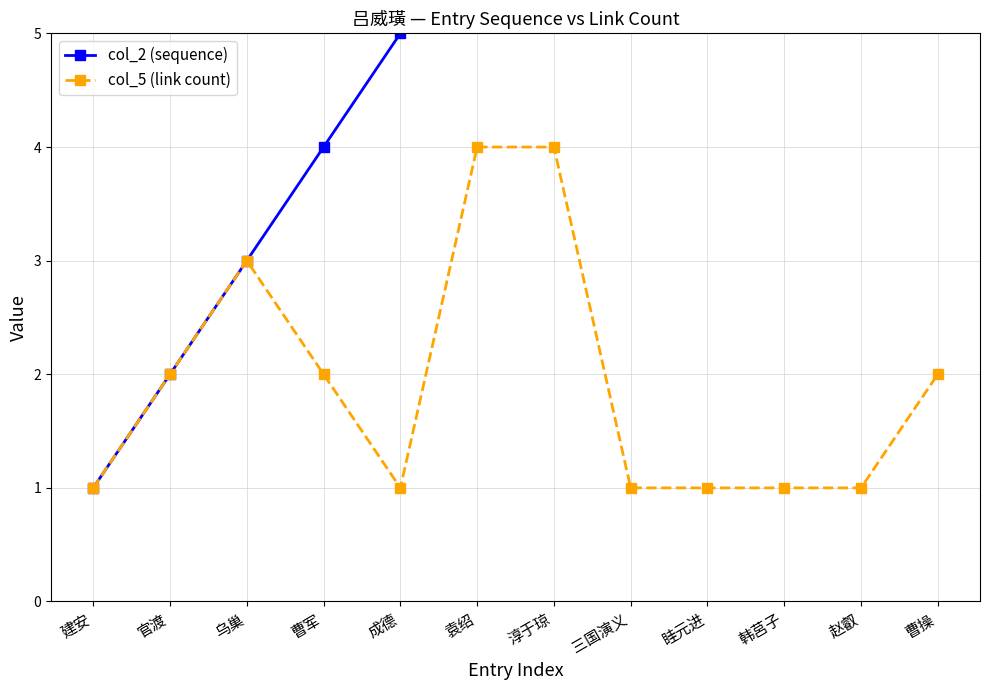

Between 乌巢 and 赵叡, which is larger?

赵叡